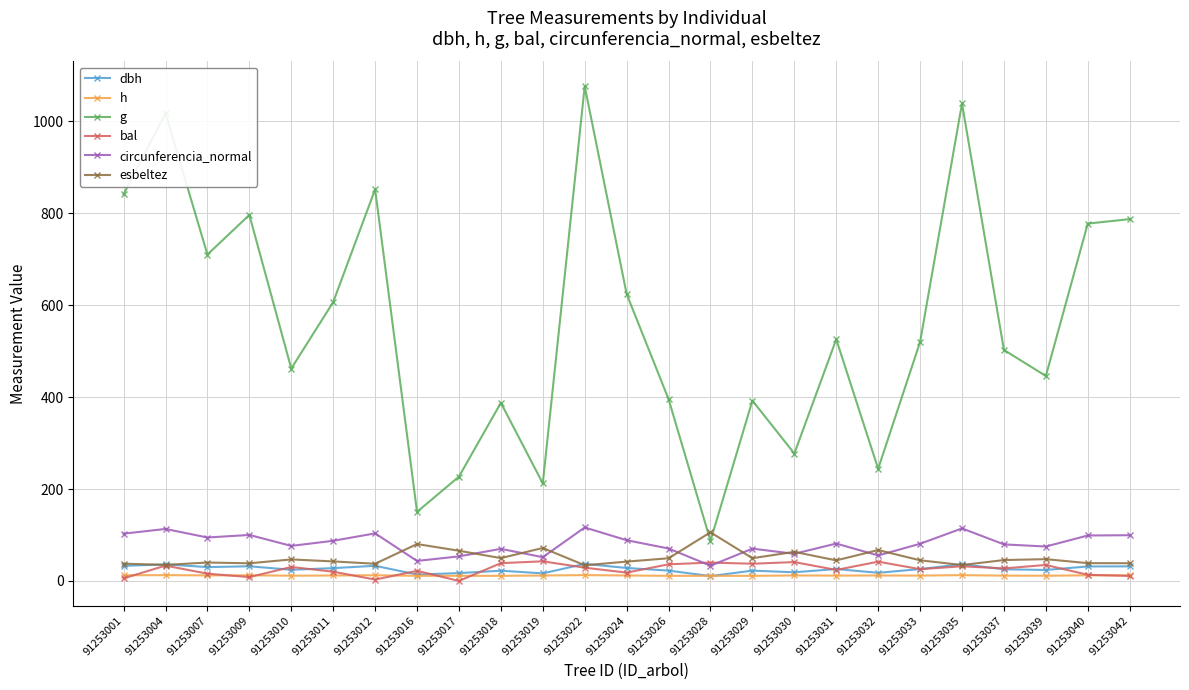

Where is g nearest to the value 581?

91253011